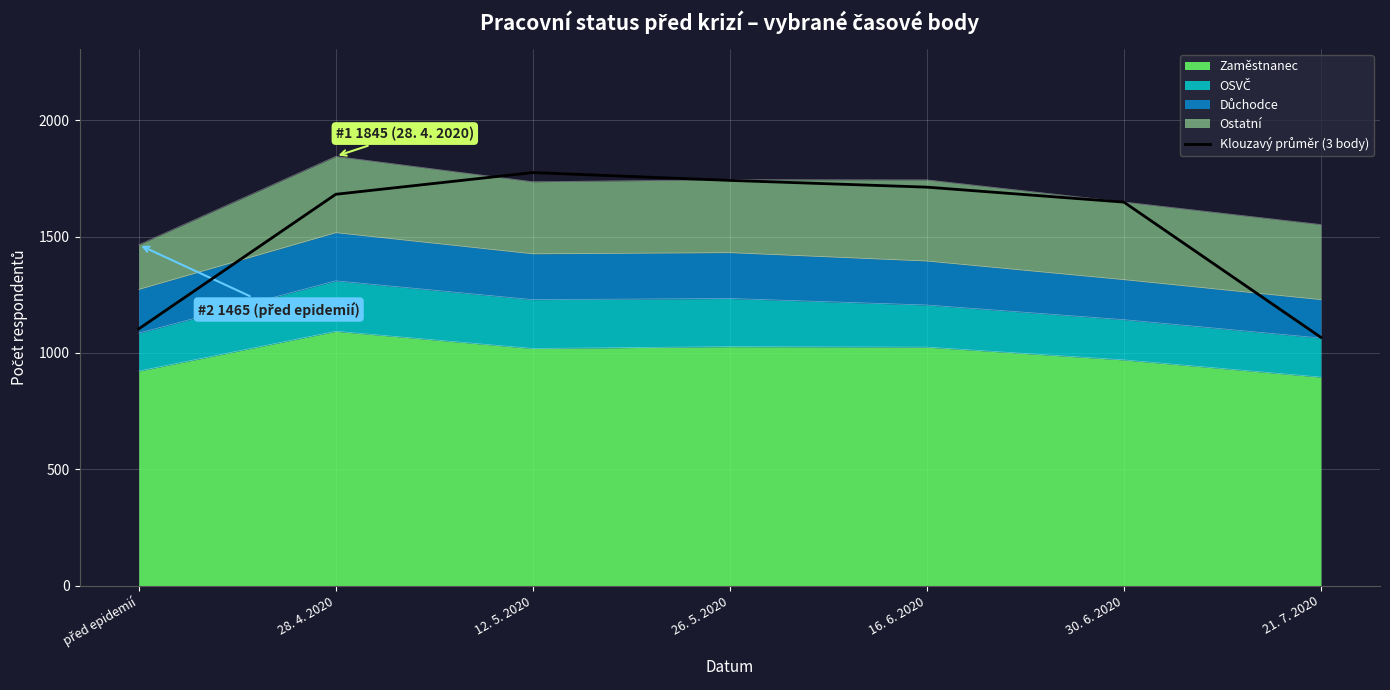

The chart shows a value of 1067.0 at 21. 7. 2020. True or false?

True